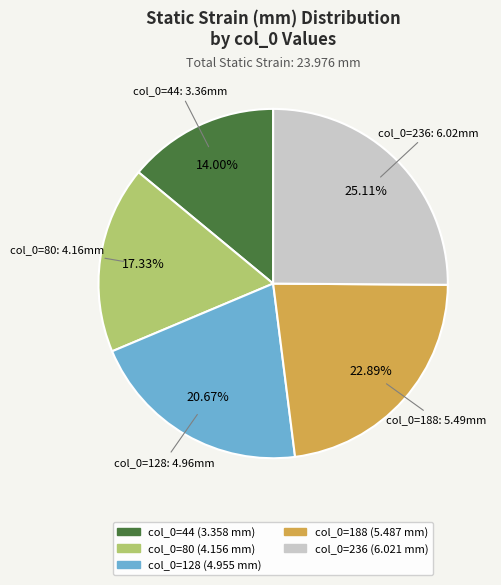

Is there a majority slice in this chart?

No